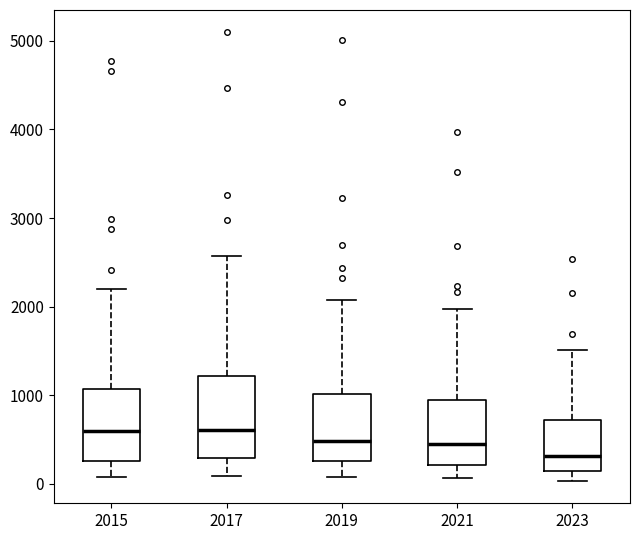

Reading left to right, read every box against the y-axis: the position of its median line, the range the box covers, and the ends of its whiskers. The values are not printed on the chart, so give them approximately, as read against the axis.

2015: median 600, box 300 to 1100, whiskers 100 to 2200
2017: median 600, box 300 to 1200, whiskers 100 to 2600
2019: median 500, box 300 to 1000, whiskers 100 to 2100
2021: median 500, box 200 to 900, whiskers 100 to 2000
2023: median 300, box 100 to 700, whiskers 0 to 1500